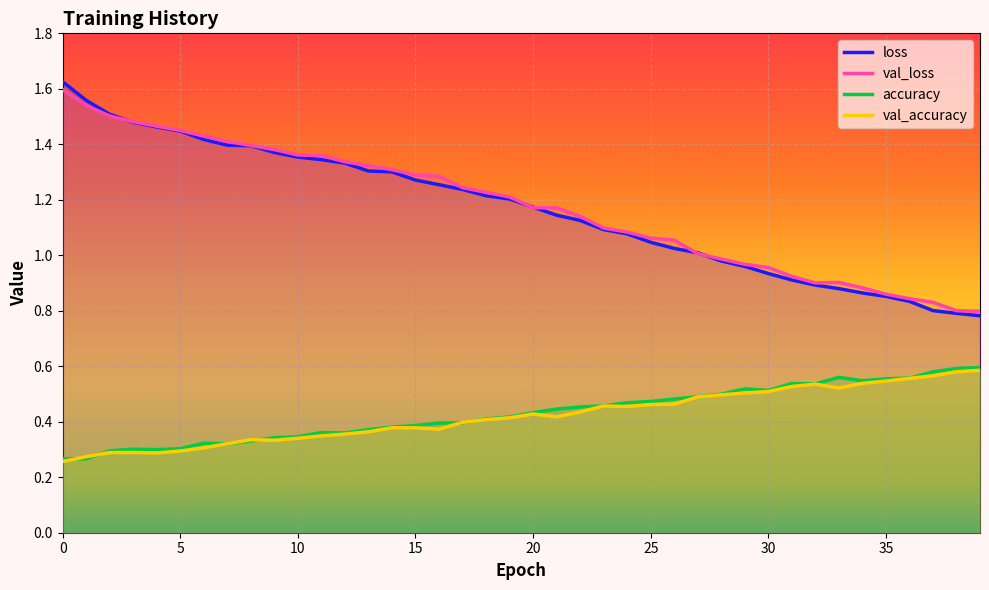

True or false: val_loss and accuracy cross at least once.

False